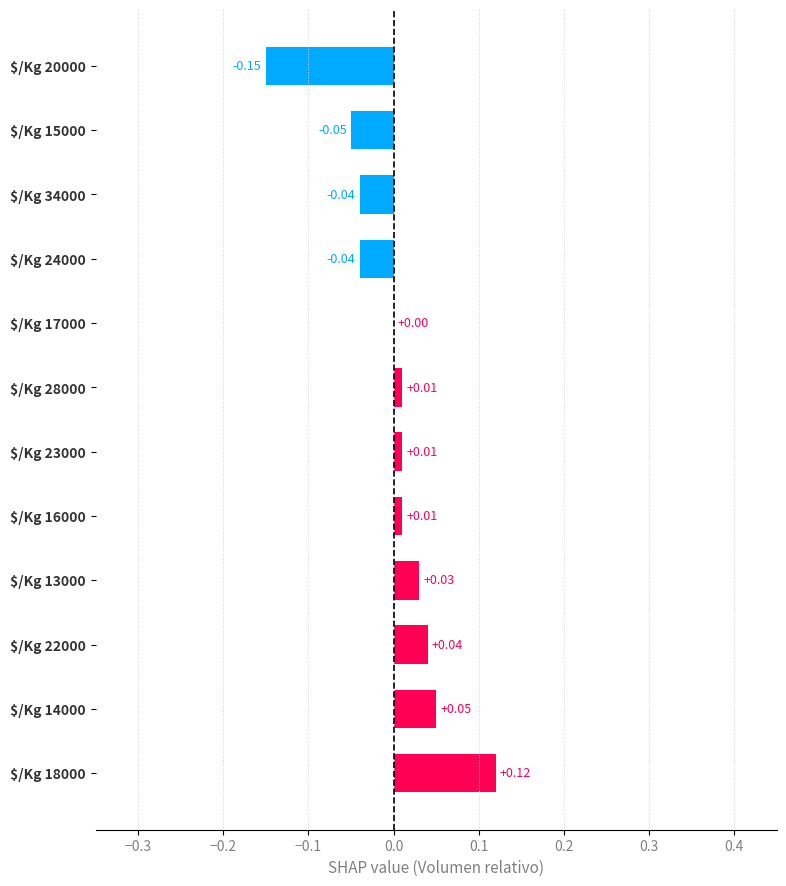

How many data points does each series have?

12